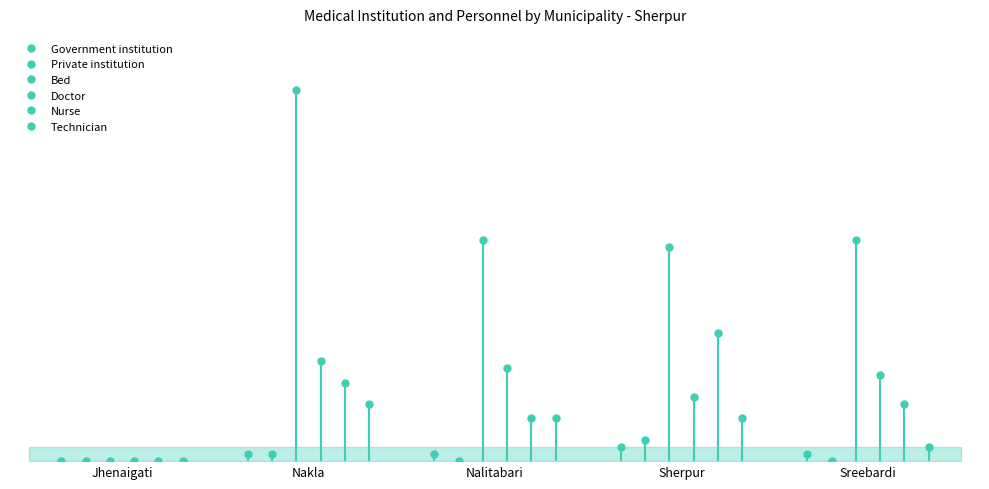

Between Nalitabari and Nakla, which is larger?

Nalitabari